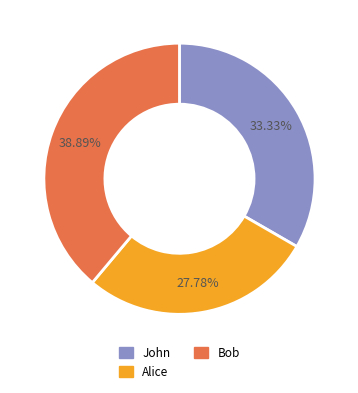

Is Alice the majority of the pie?

No